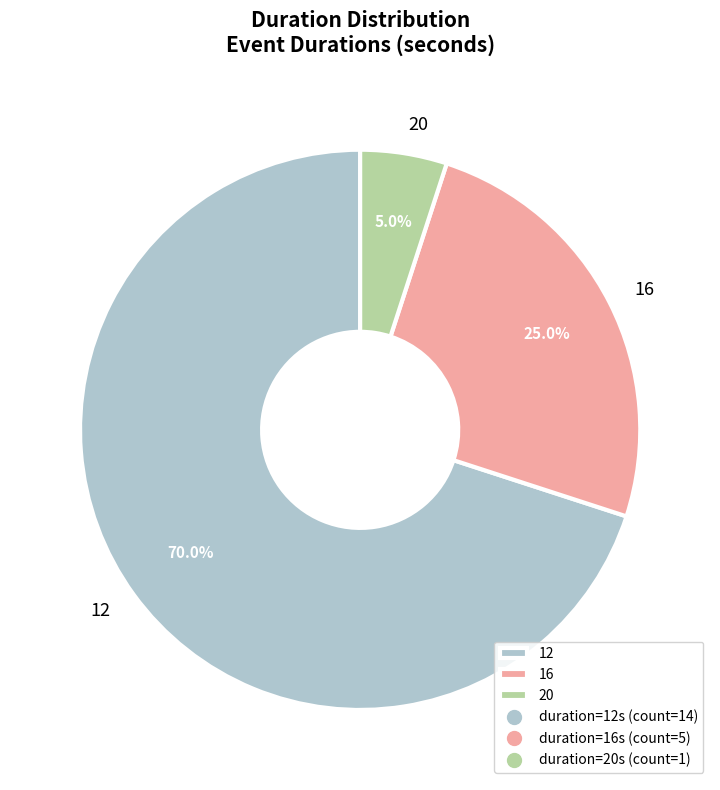

How many segments does this pie chart have?

3